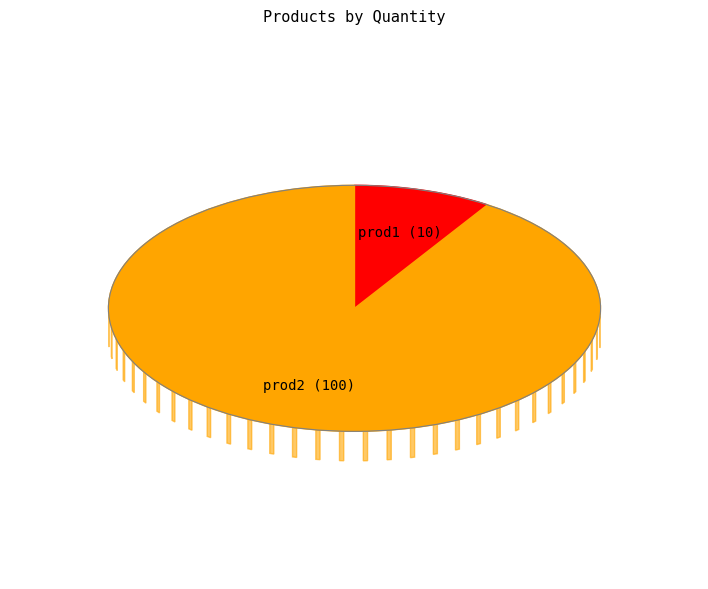

How many segments does this pie chart have?

2